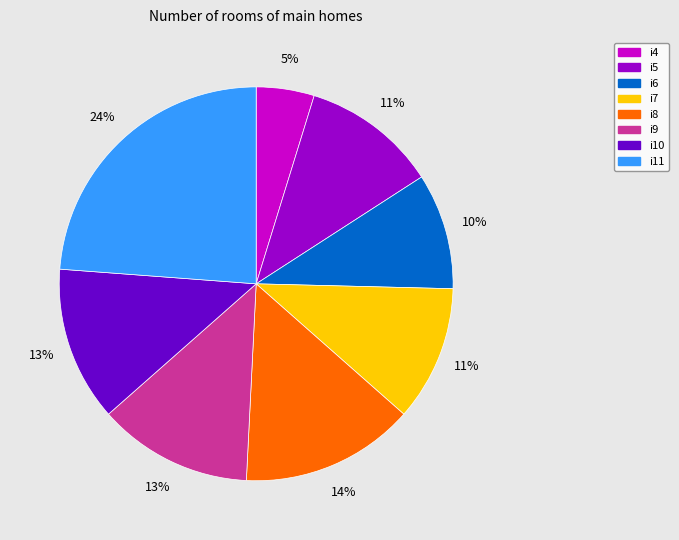

What percentage is the i8 slice, to the nearest percent?

14%